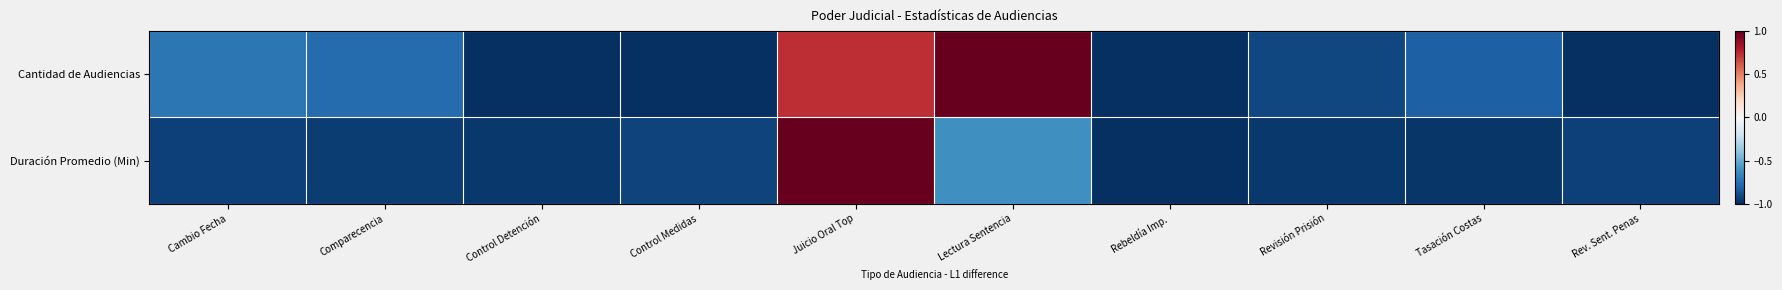

Reading left to right, what are all the values shown in this chart?

Cantidad de Audiencias: Cambio Fecha=-0.7	Comparecencia=-0.8	Control Detención=-1.0	Control Medidas=-1.0	Juicio Oral Top=0.7	Lectura Sentencia=1.0	Rebeldía Imp.=-1.0	Revisión Prisión=-0.9	Tasación Costas=-0.8	Rev. Sent. Penas=-1.0
Duración Promedio (Min): Cambio Fecha=-0.9	Comparecencia=-0.9	Control Detención=-1.0	Control Medidas=-0.9	Juicio Oral Top=1.0	Lectura Sentencia=-0.6	Rebeldía Imp.=-1.0	Revisión Prisión=-1.0	Tasación Costas=-1.0	Rev. Sent. Penas=-0.9